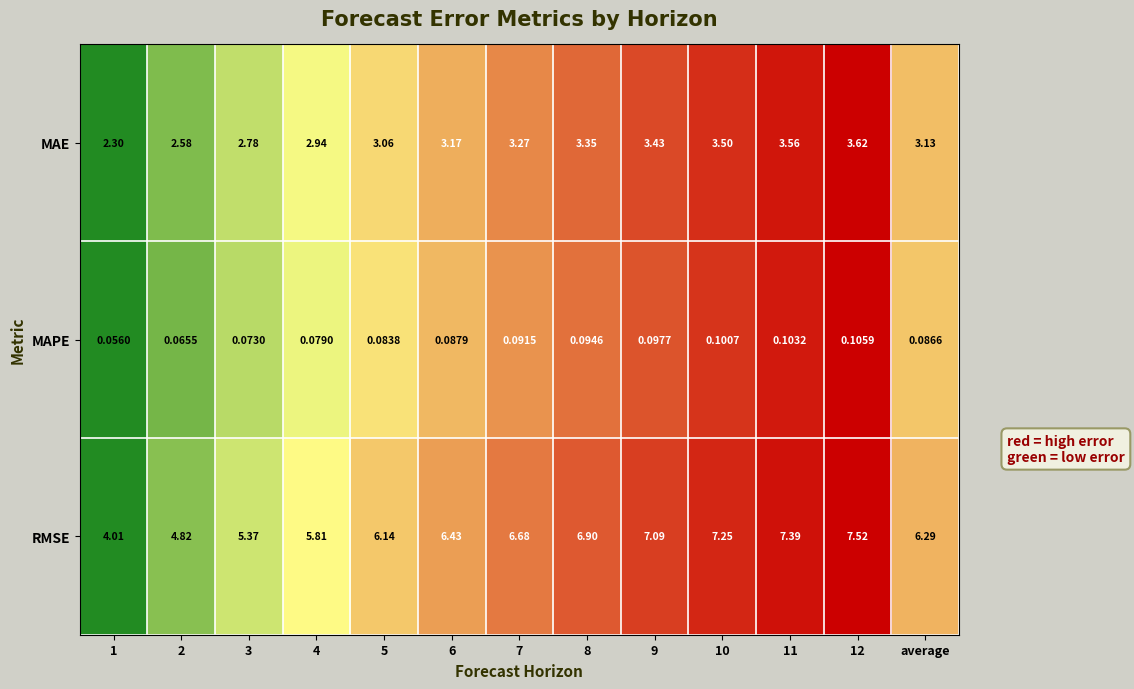

Rank the series by their maximum value, from lowest to highest.

MAPE, MAE, RMSE